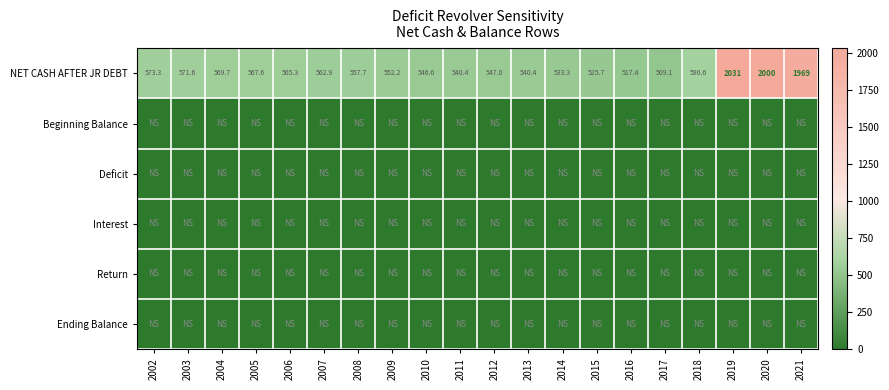

Where is NET CASH AFTER JR DEBT nearest to the value 1270?

2018